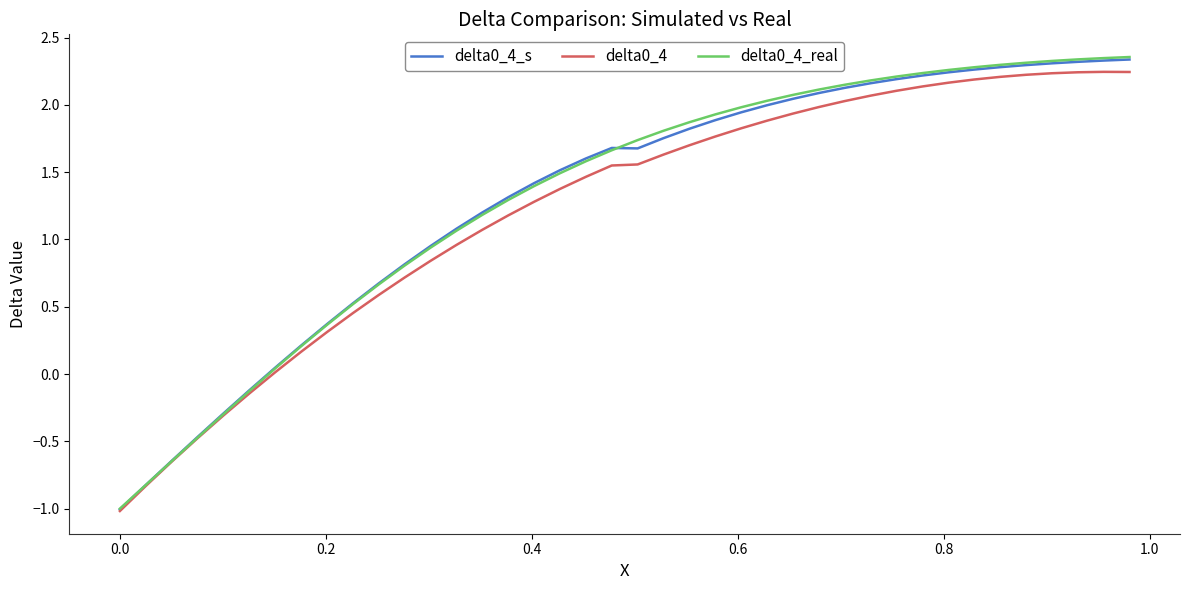

Does the chart have visible grid lines?

No